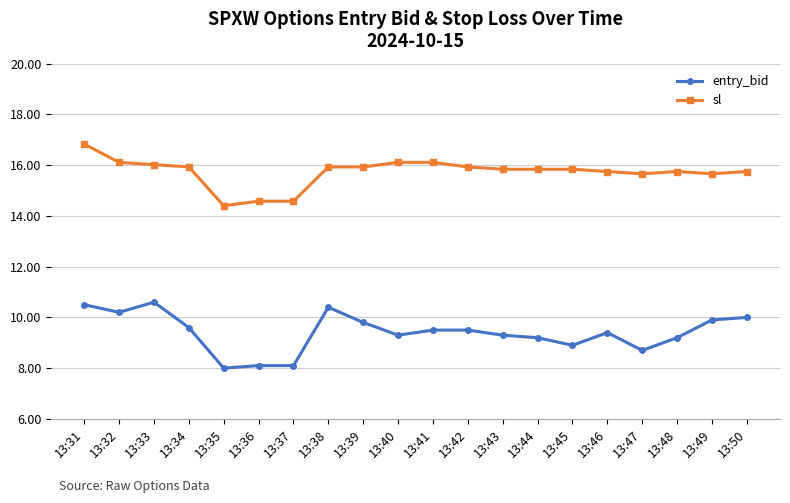

Which series has the largest range (max minus min)?

entry_bid